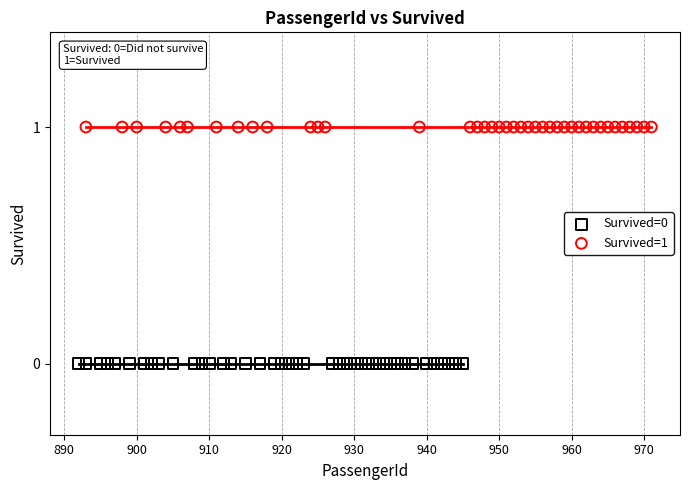

Which series contains the highest Y value?

Survived=1